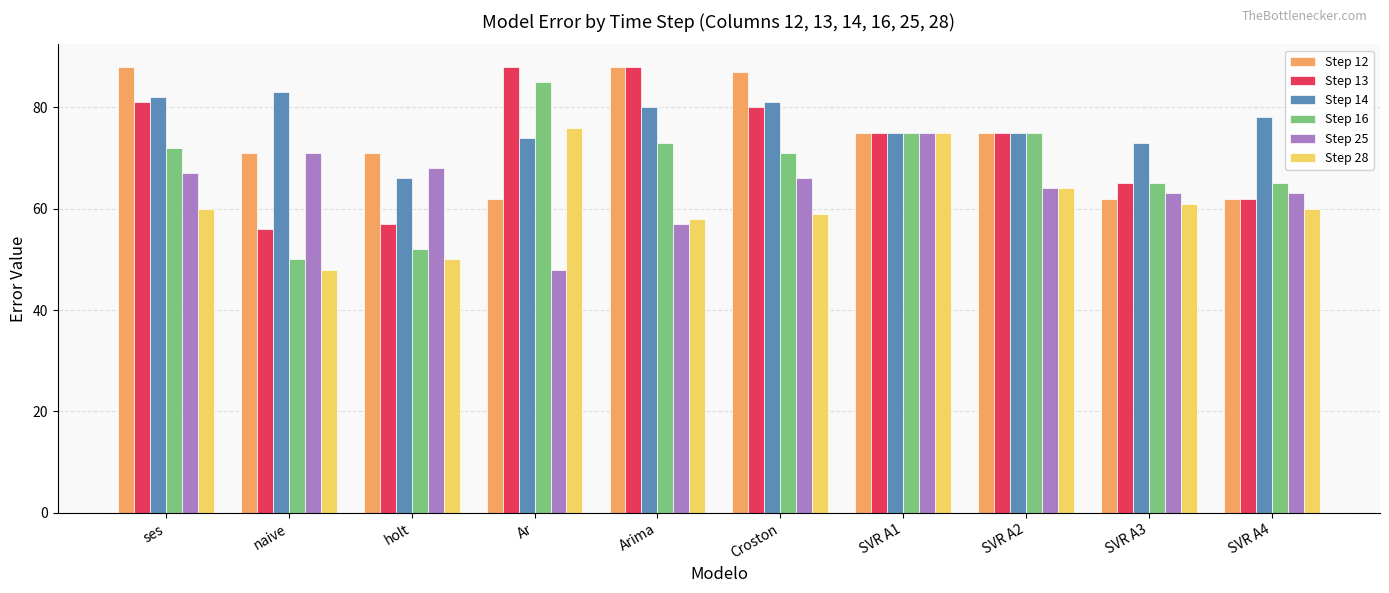

What are all the series names shown in the legend?

Step 12, Step 13, Step 14, Step 16, Step 25, Step 28